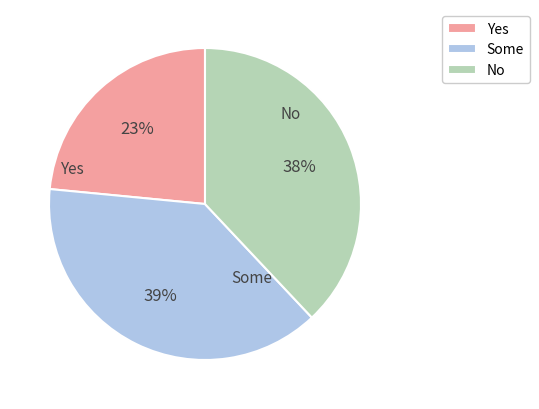

Combined, do No and Yes account for over 50%?

Yes